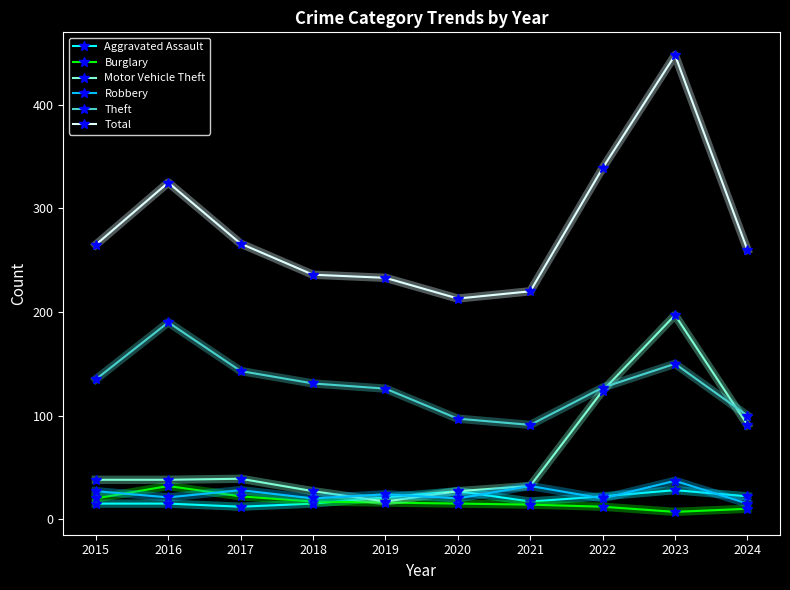

What is the maximum value for Total?

448